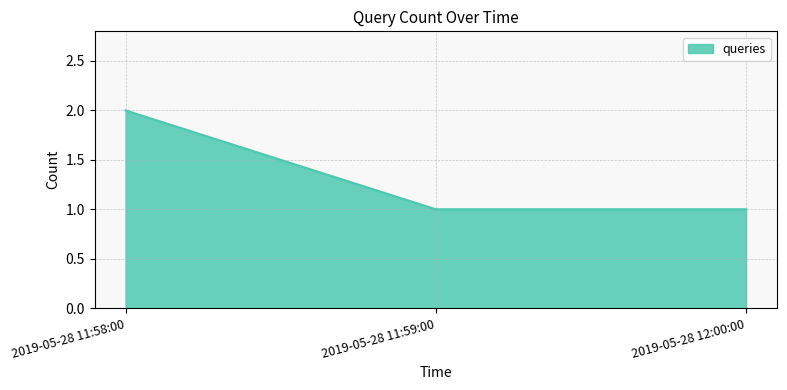

The chart shows a value of 1 at 2019-05-28 12:00:00. True or false?

True